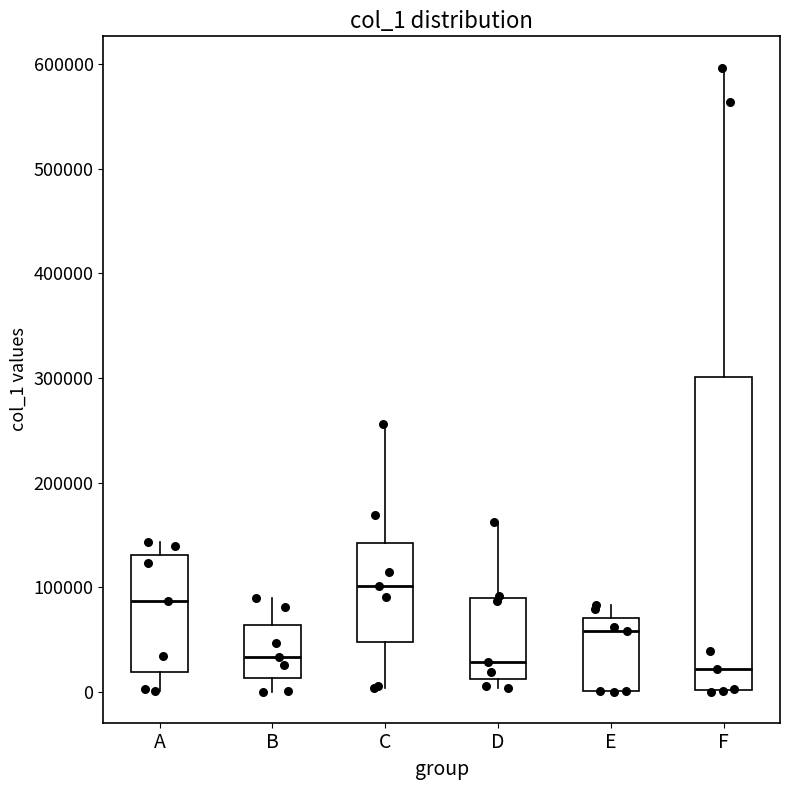

Where does the median line of the box for A sit on the y-axis? The values are not printed on the chart, so give them approximately, as read against the axis.

90000